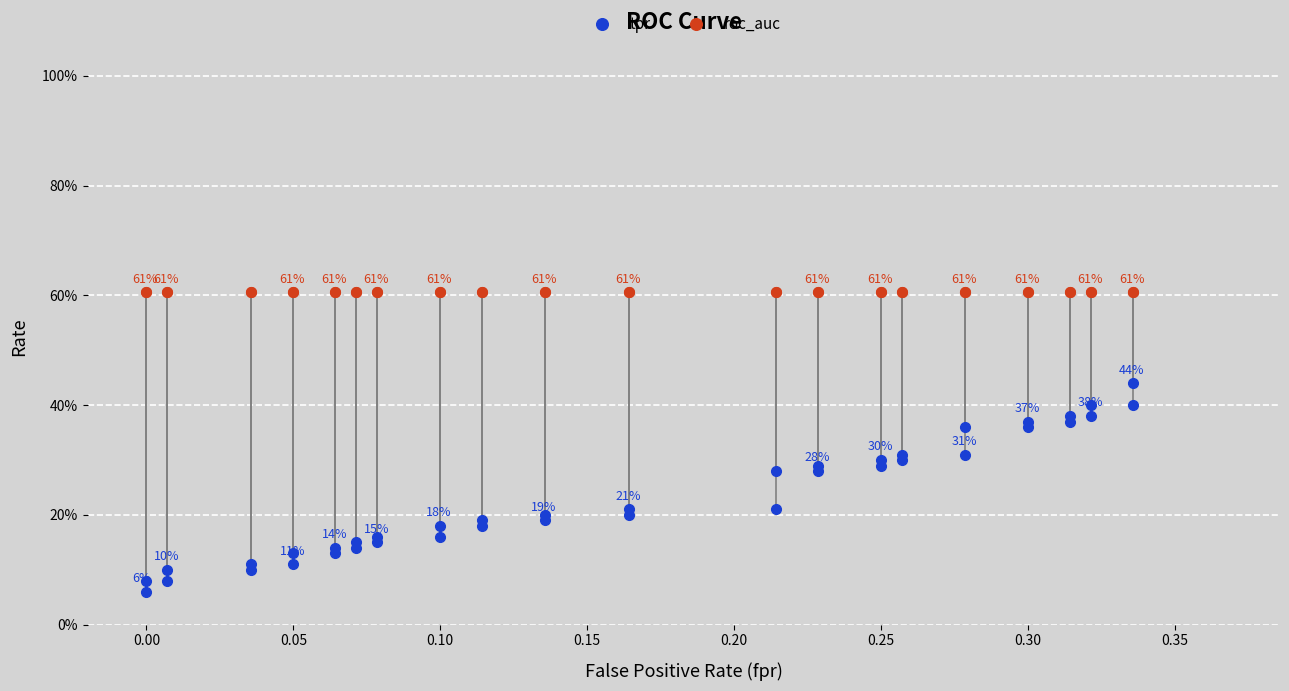

Is this an area chart (filled region under the line)?

No